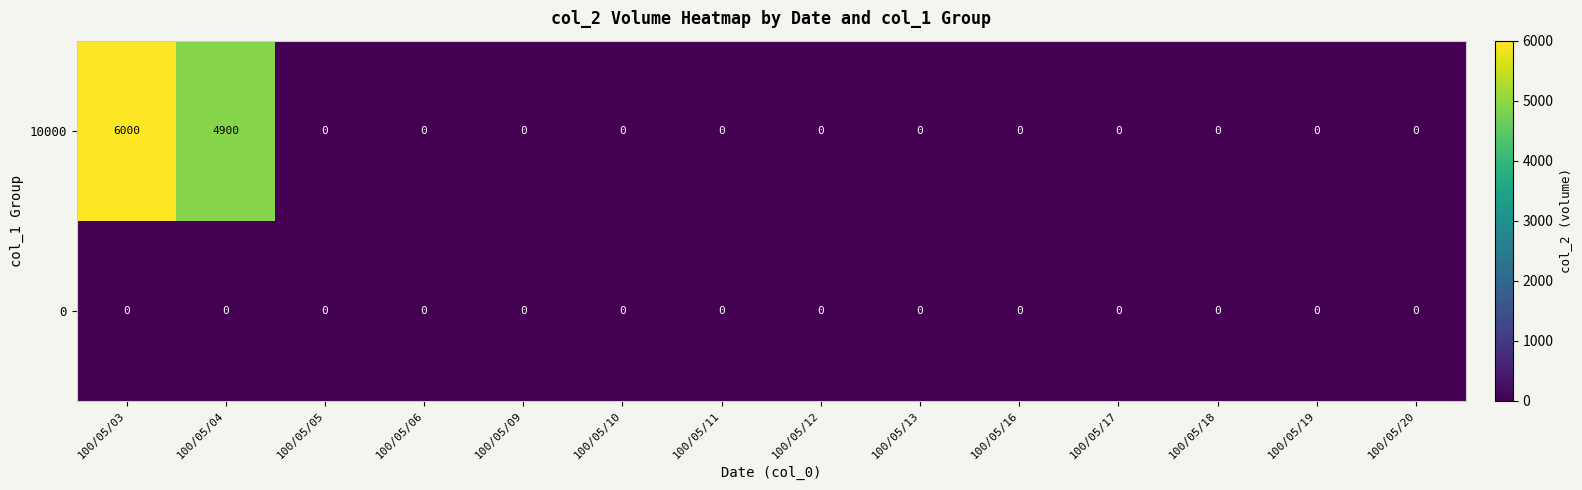

At which label is 10000 closest to 3000?

100/05/04